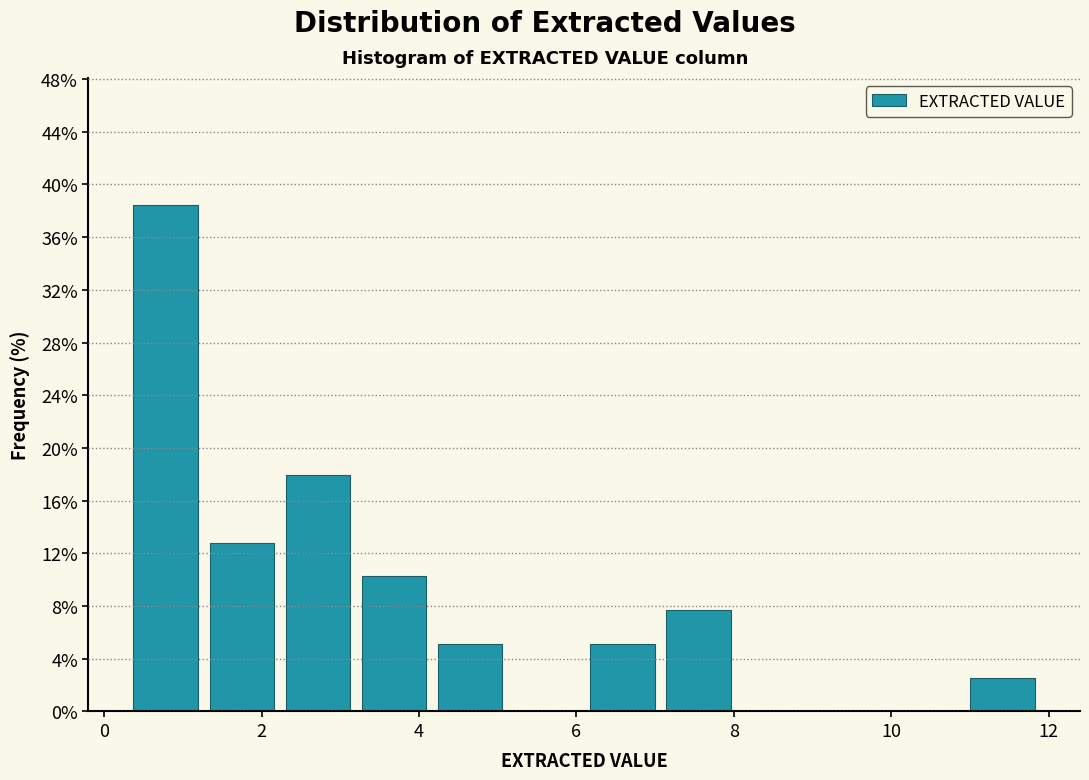

What is the height of the bar covering 6.2 to 7.0 on the x-axis? Neither the bar edges nor the heights are printed on the chart, so give them approximately, as read against the axes.

5.0